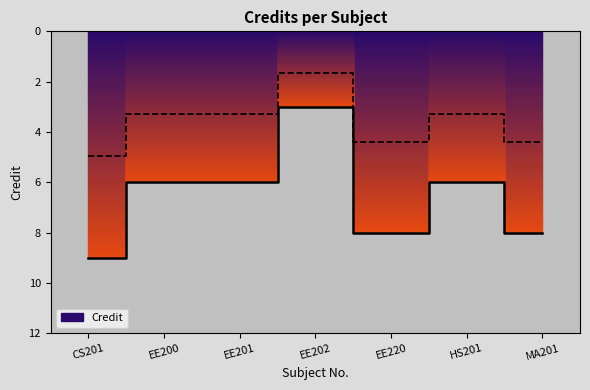

Reading right to left, transcribe all the data shown in this chart.

MA201=8	HS201=6	EE220=8	EE202=3	EE201=6	EE200=6	CS201=9